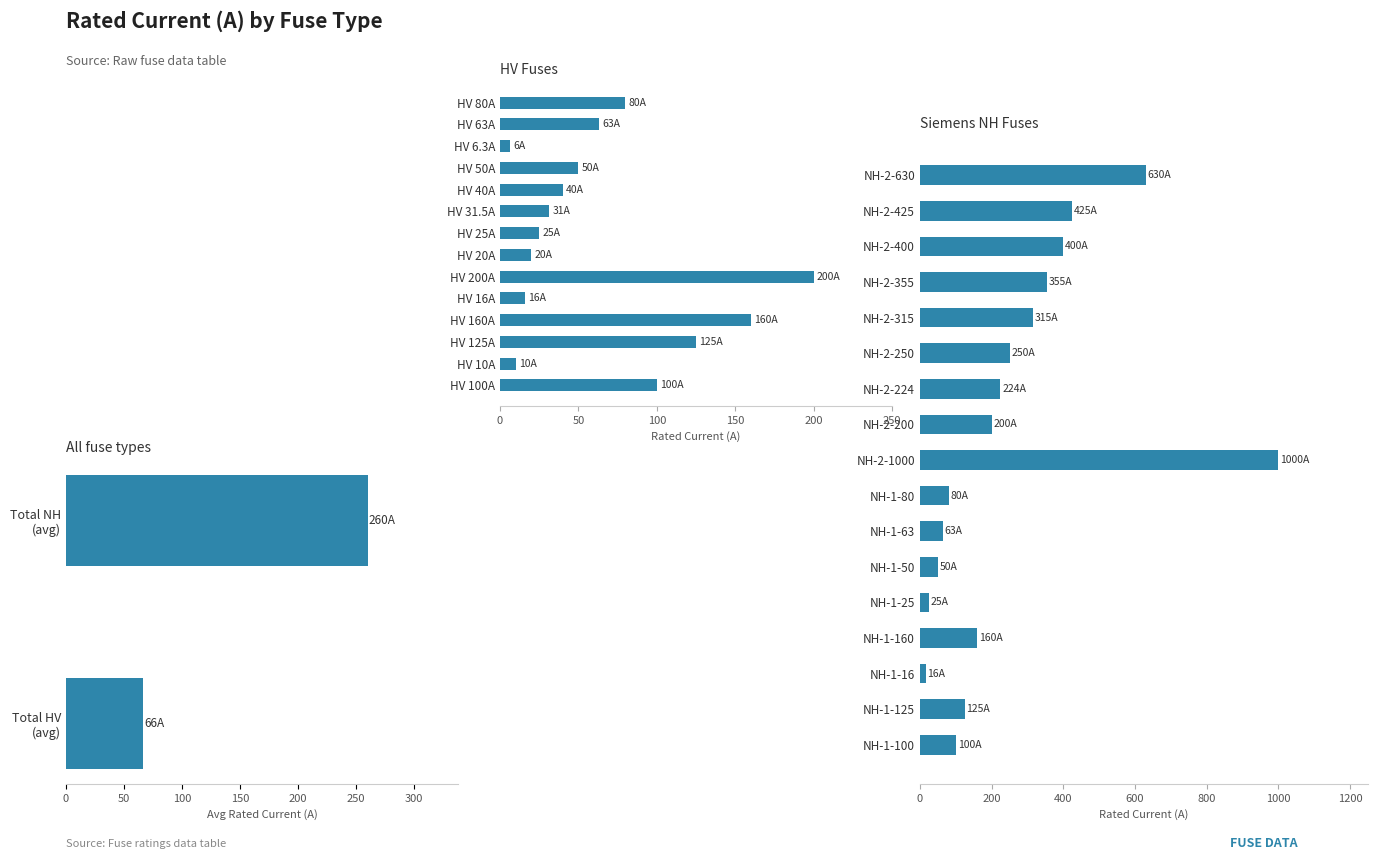

What is the average value?

172.4